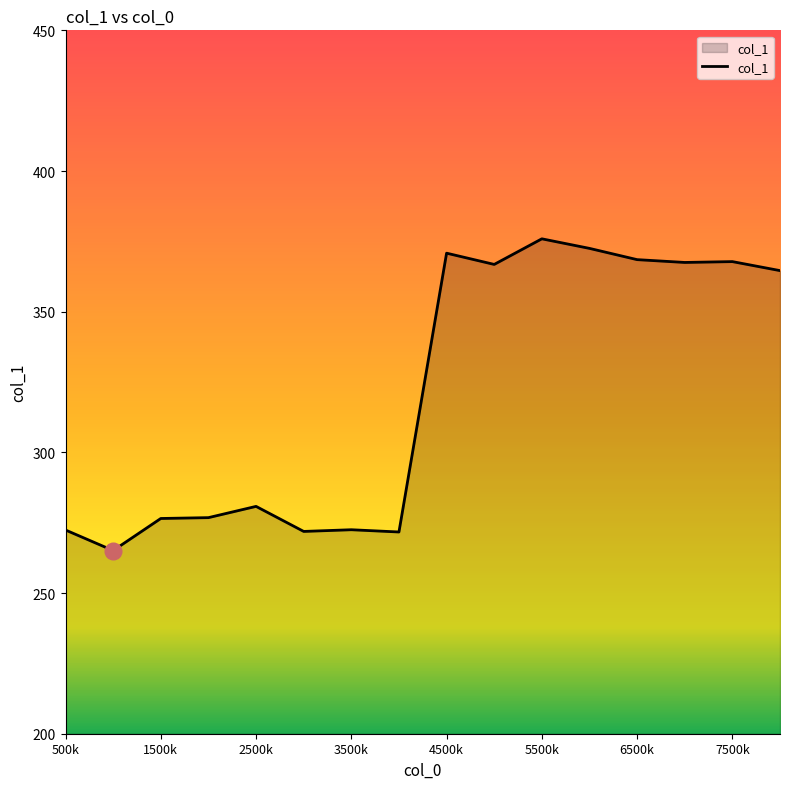

What is the greatest value displayed?

375.9